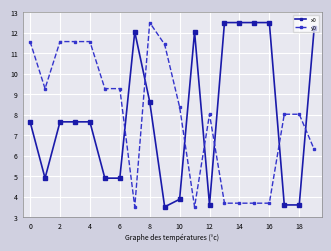

How many intersections are there between x0 and y0?

7